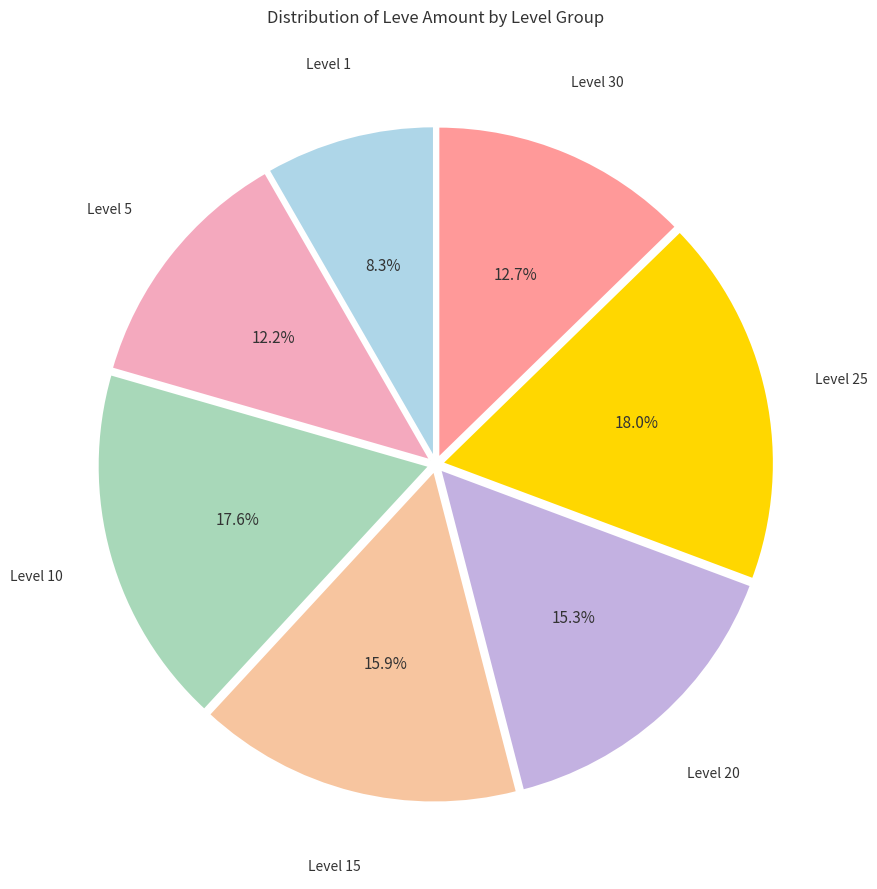

Does any single category account for the majority?

No